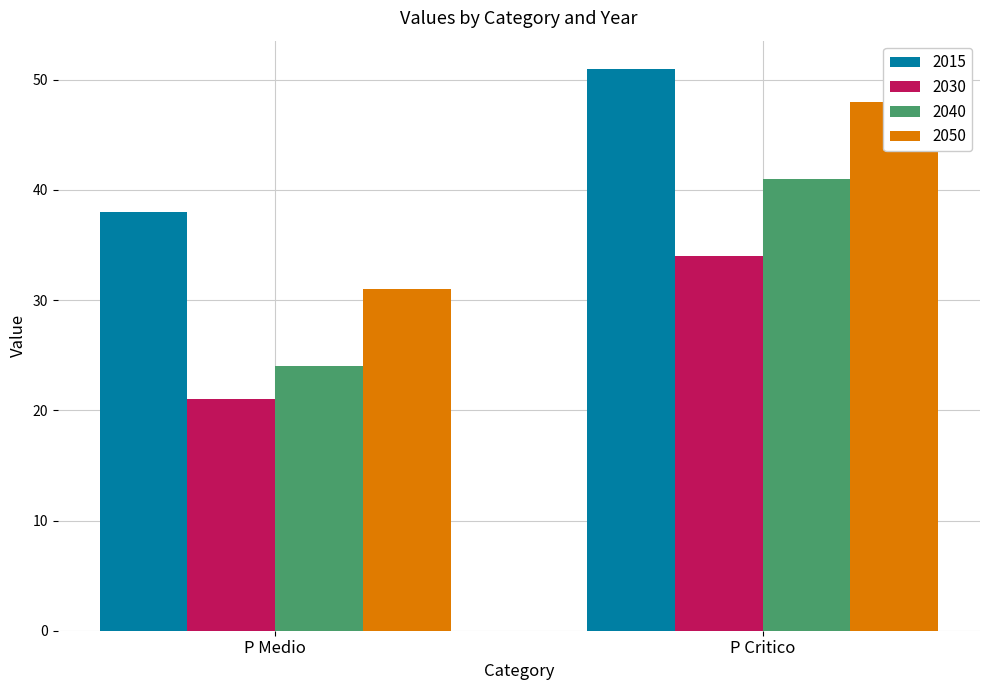

The 2030 series shows 30 at P Medio. True or false?

False